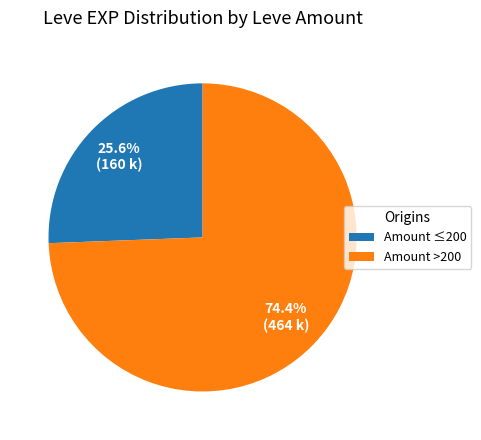

What percentage is NOT represented by Amount >200?

25.6%